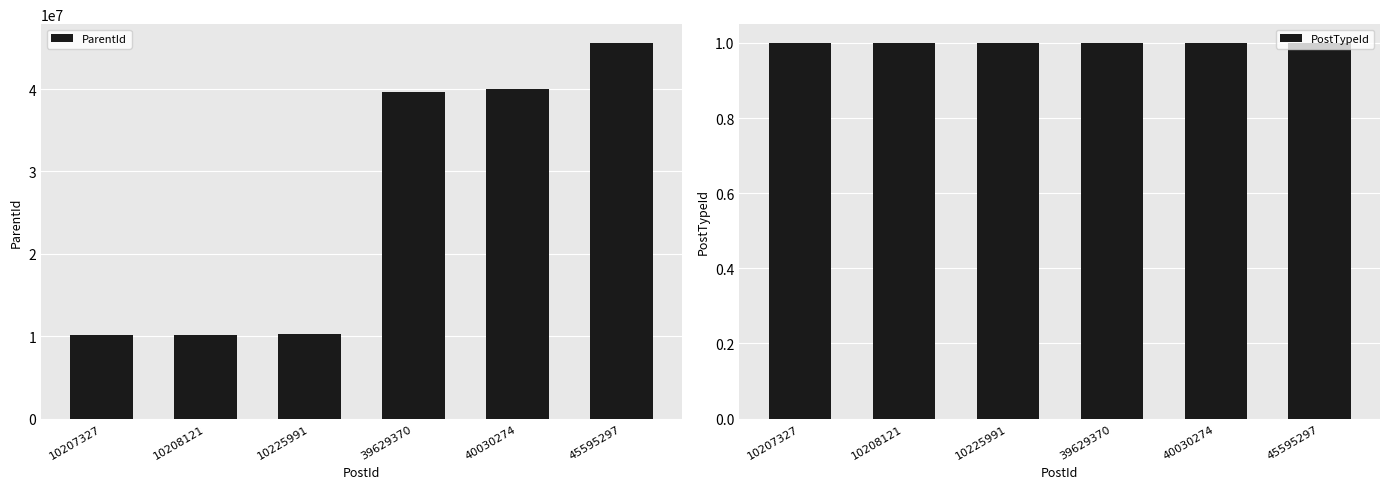

What is the sum of all PostTypeId values?

6